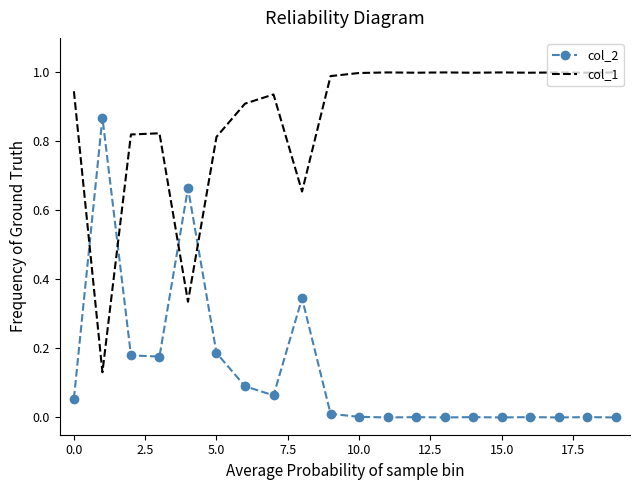

Rank the series by their average value, from highest to lowest.

col_1, col_2